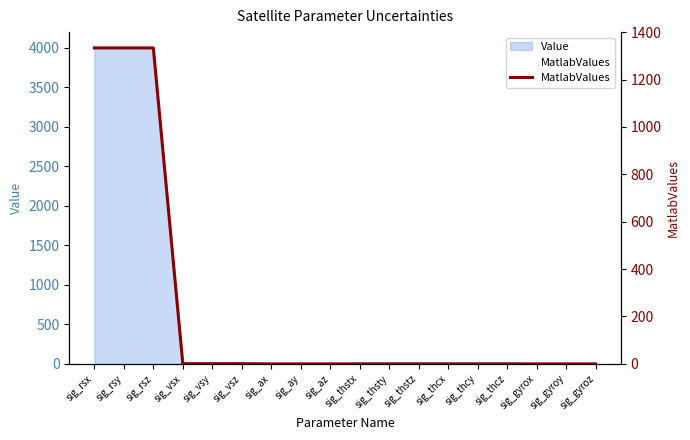

Which category has the highest value across all series?

sig_rsx